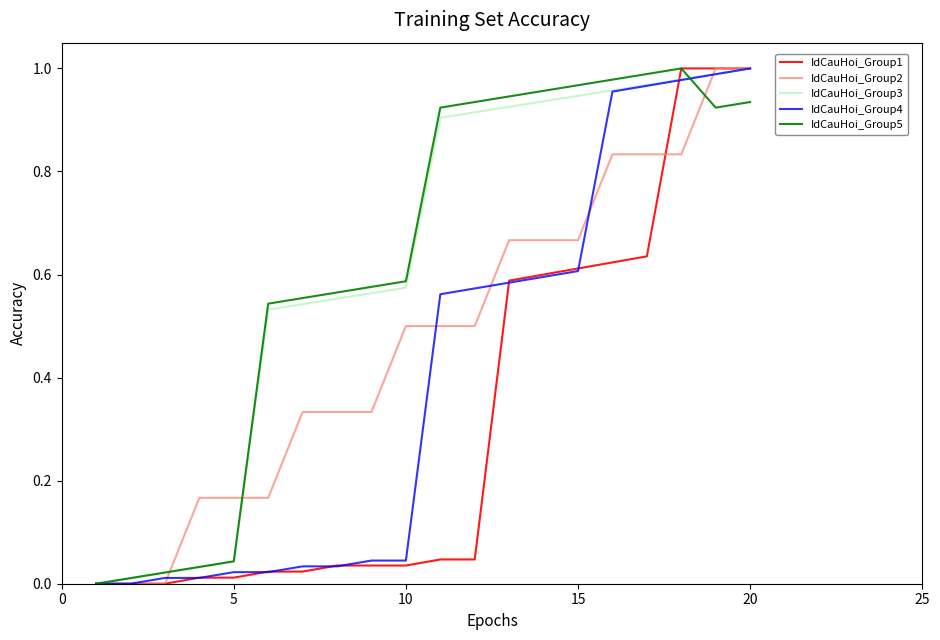

Is this an area chart (filled region under the line)?

No